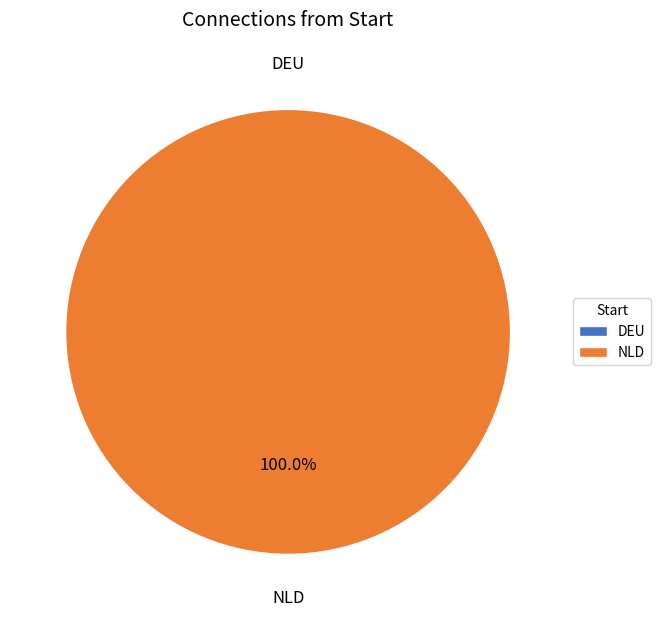

The NLD slice represents 87% of the pie. True or false?

False